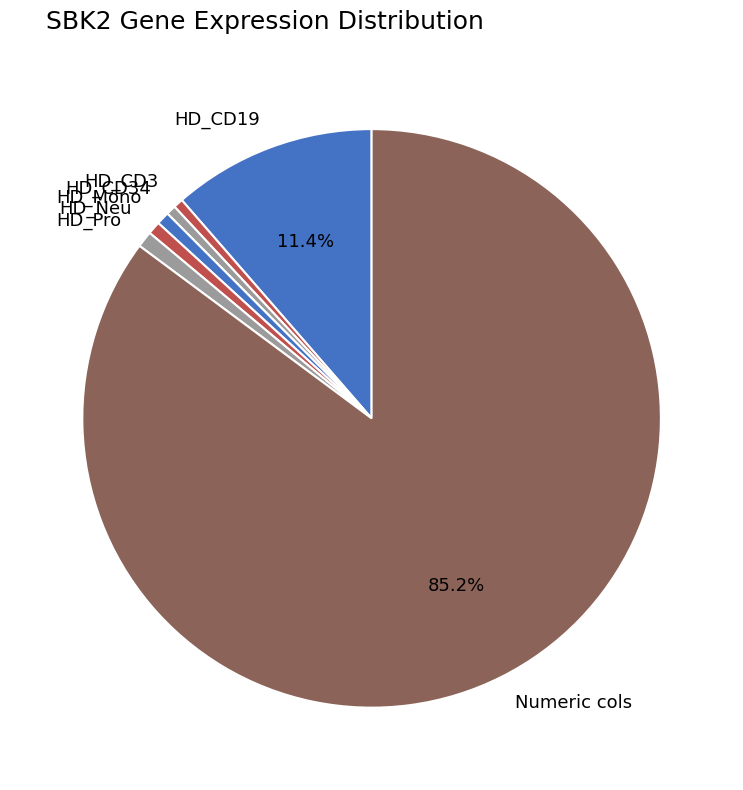

Which slice is the largest?

Numeric cols